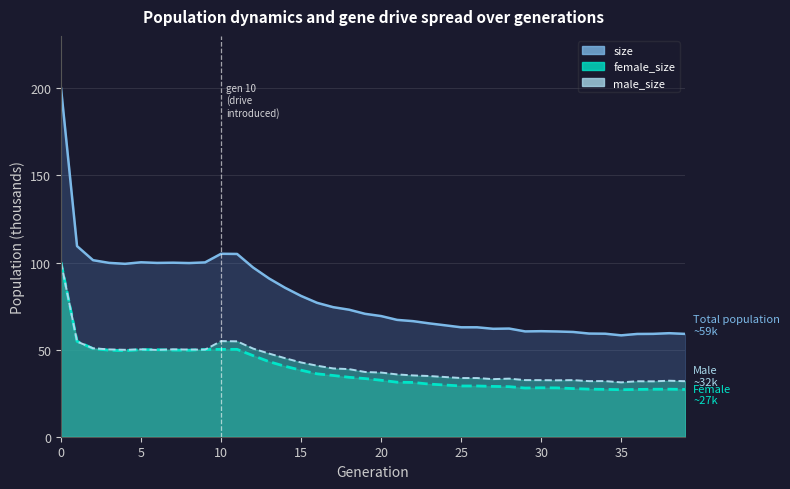

Reading left to right, extract all data points from this chart.

size: 200.1	109.4	101.4	99.8	99.3	100.1	99.8	99.9	99.7	100.1	105.0	104.9	97.2	90.8	85.5	80.8	76.9	74.4	72.9	70.6	69.3	67.1	66.3	65.1	64.0	62.8	62.8	62.0	62.1	60.5	60.6	60.4	60.1	59.2	59.1	58.2	59.0	59.1	59.4	59.0
female_size: 100.1	54.8	50.6	49.7	49.4	50.0	49.9	49.7	49.7	50.1	50.1	50.2	46.5	43.1	40.4	38.2	36.1	35.2	34.1	33.4	32.4	31.3	31.2	30.2	29.7	29.1	29.1	28.9	28.7	27.9	28.1	28.0	27.6	27.3	27.2	27.0	27.1	27.3	27.3	27.1
male_size: 100.0	54.6	50.8	50.1	49.9	50.2	49.8	50.2	50.0	50.0	54.9	54.8	50.6	47.7	45.1	42.6	40.8	39.2	38.8	37.2	36.9	35.8	35.2	34.9	34.3	33.7	33.7	33.1	33.4	32.5	32.5	32.4	32.5	31.9	31.9	31.2	31.9	31.8	32.1	31.9